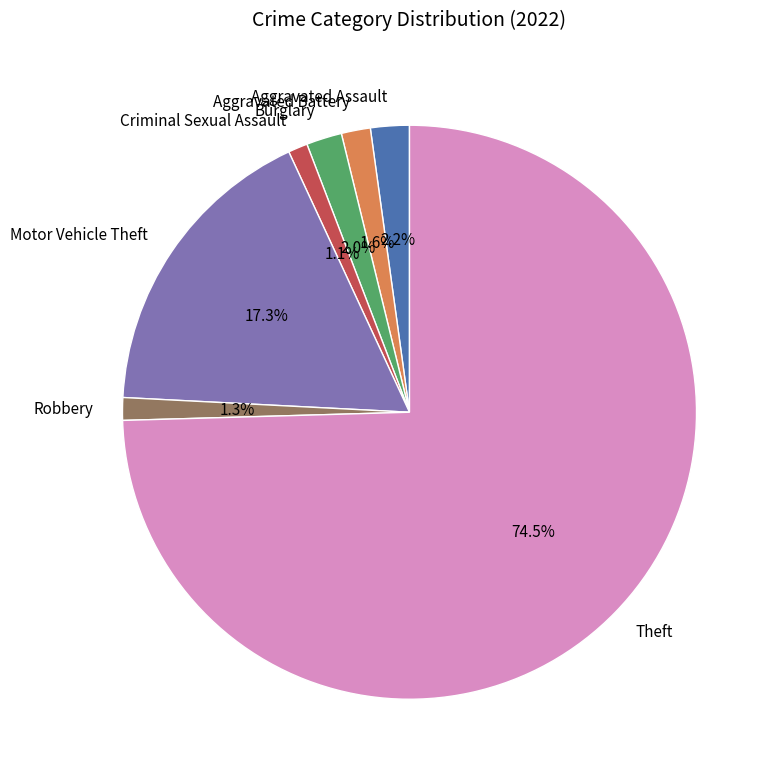

How much of the chart is everything except Aggravated Assault?

97.8%